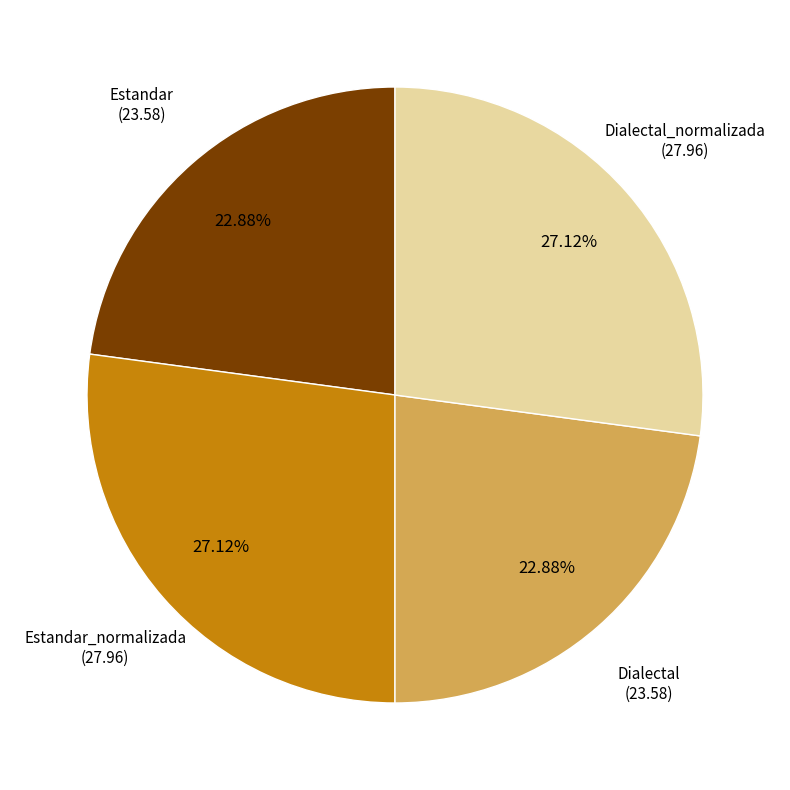

To the nearest percent, what is the average slice percentage?

25%